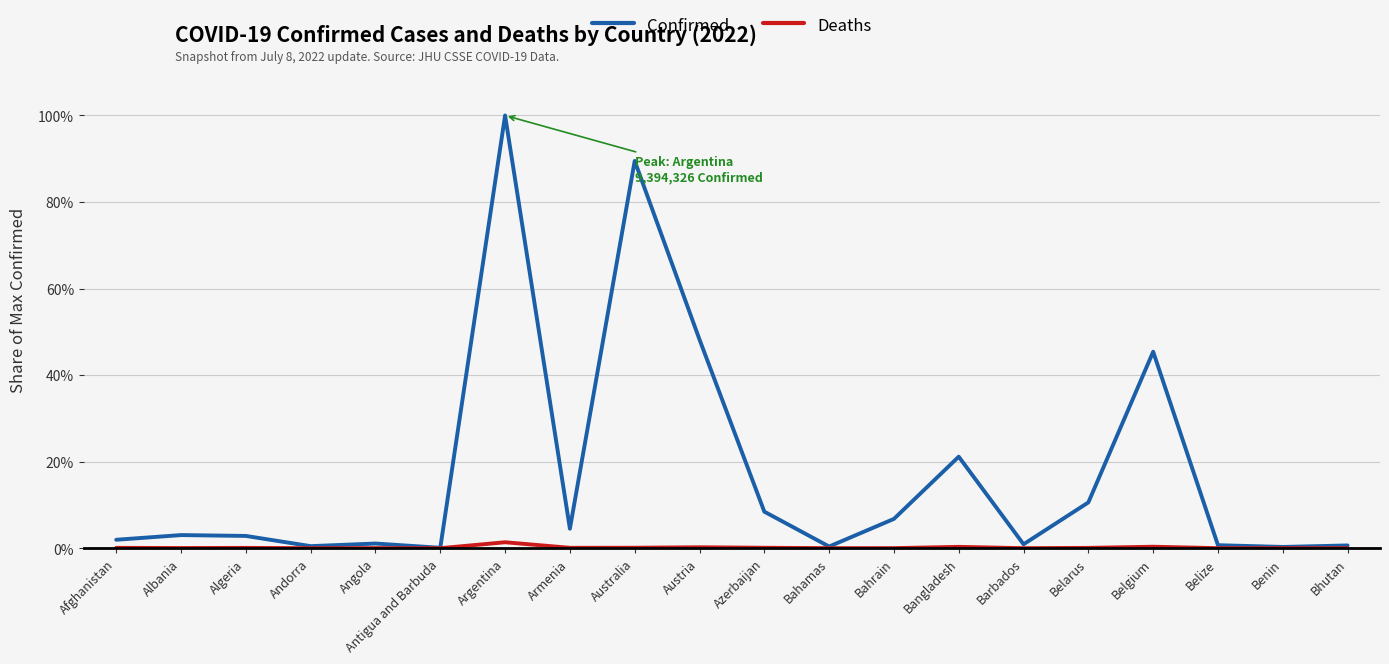

Which series has the largest range (max minus min)?

Confirmed